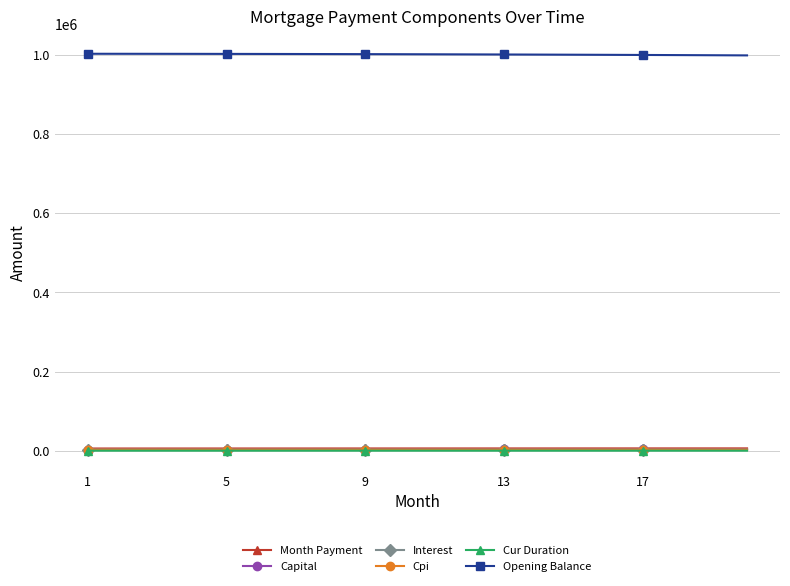

Which series has the largest total across all categories?

Opening Balance